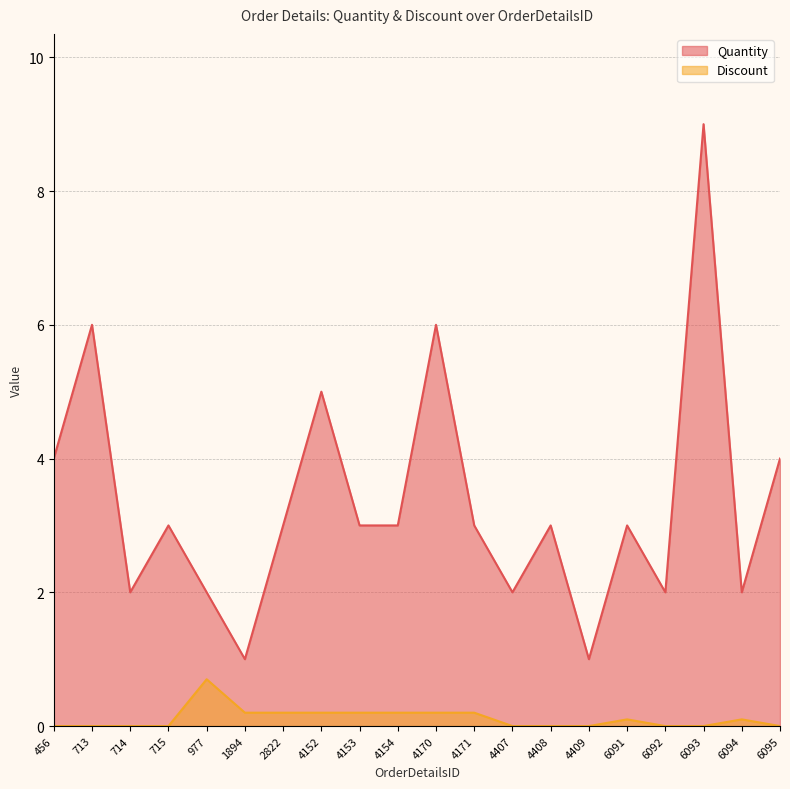

How many lines are shown in the chart?

2